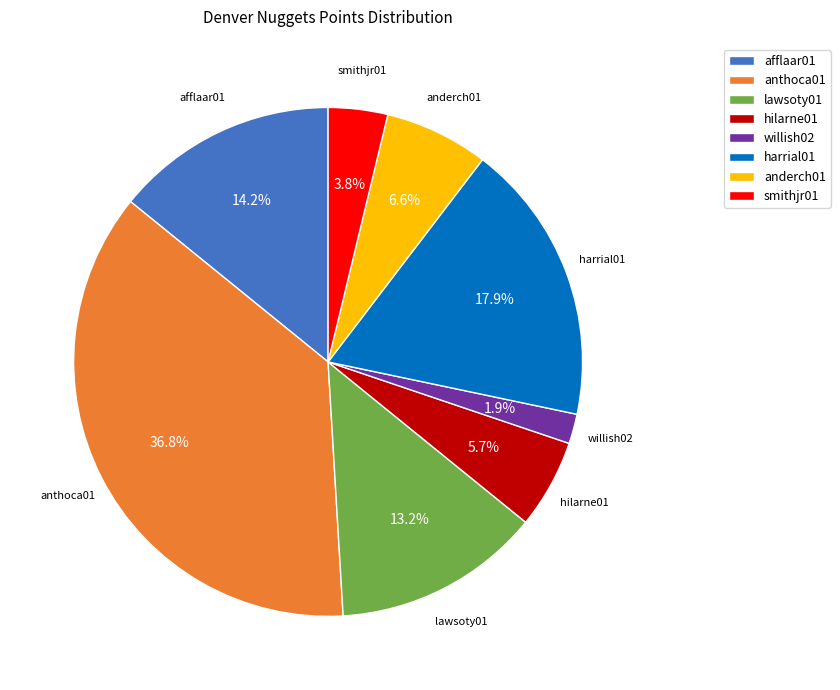

Is the sum of anderch01 and harrial01 greater than half?

No